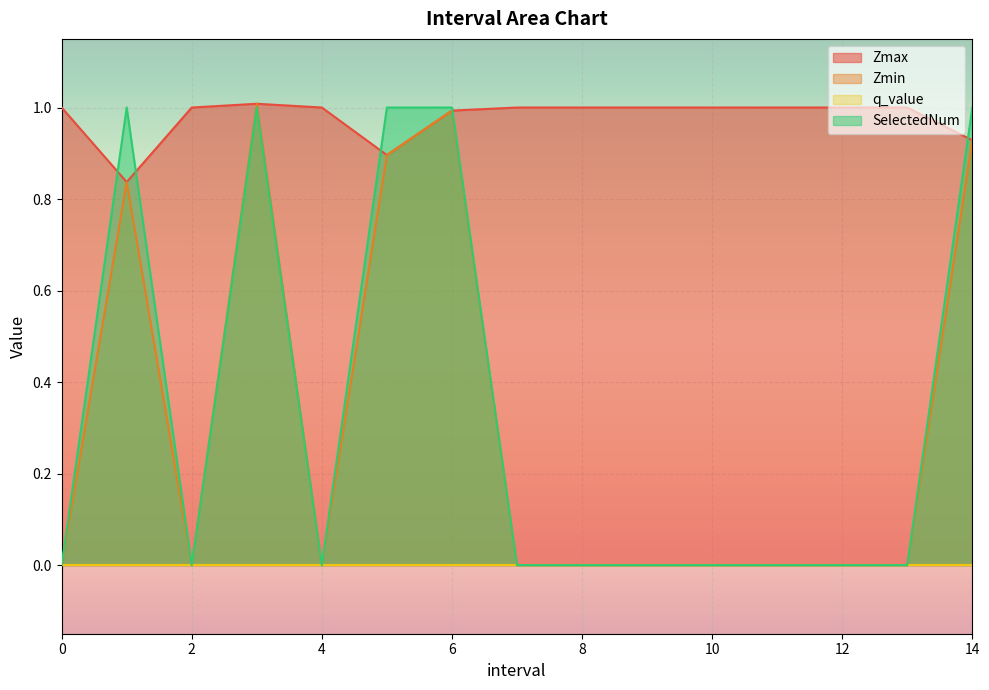

At which label does SelectedNum reach its peak?

1.0